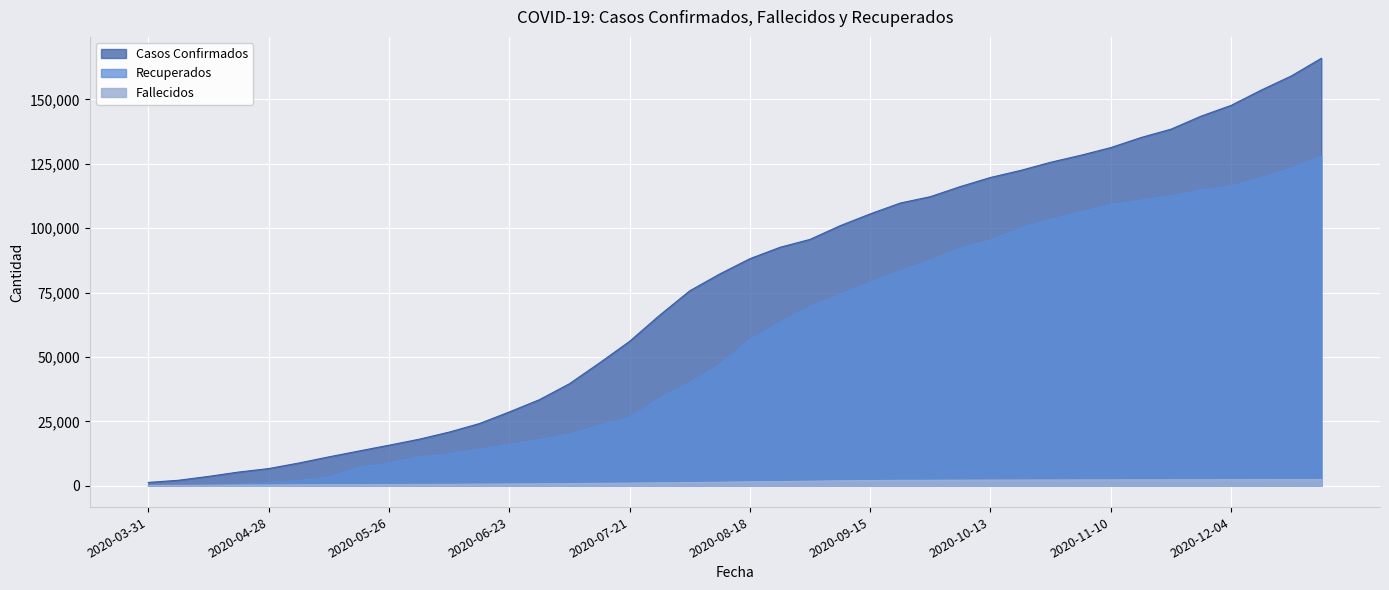

True or false: Casos Confirmados and Recuperados intersect in this chart.

False